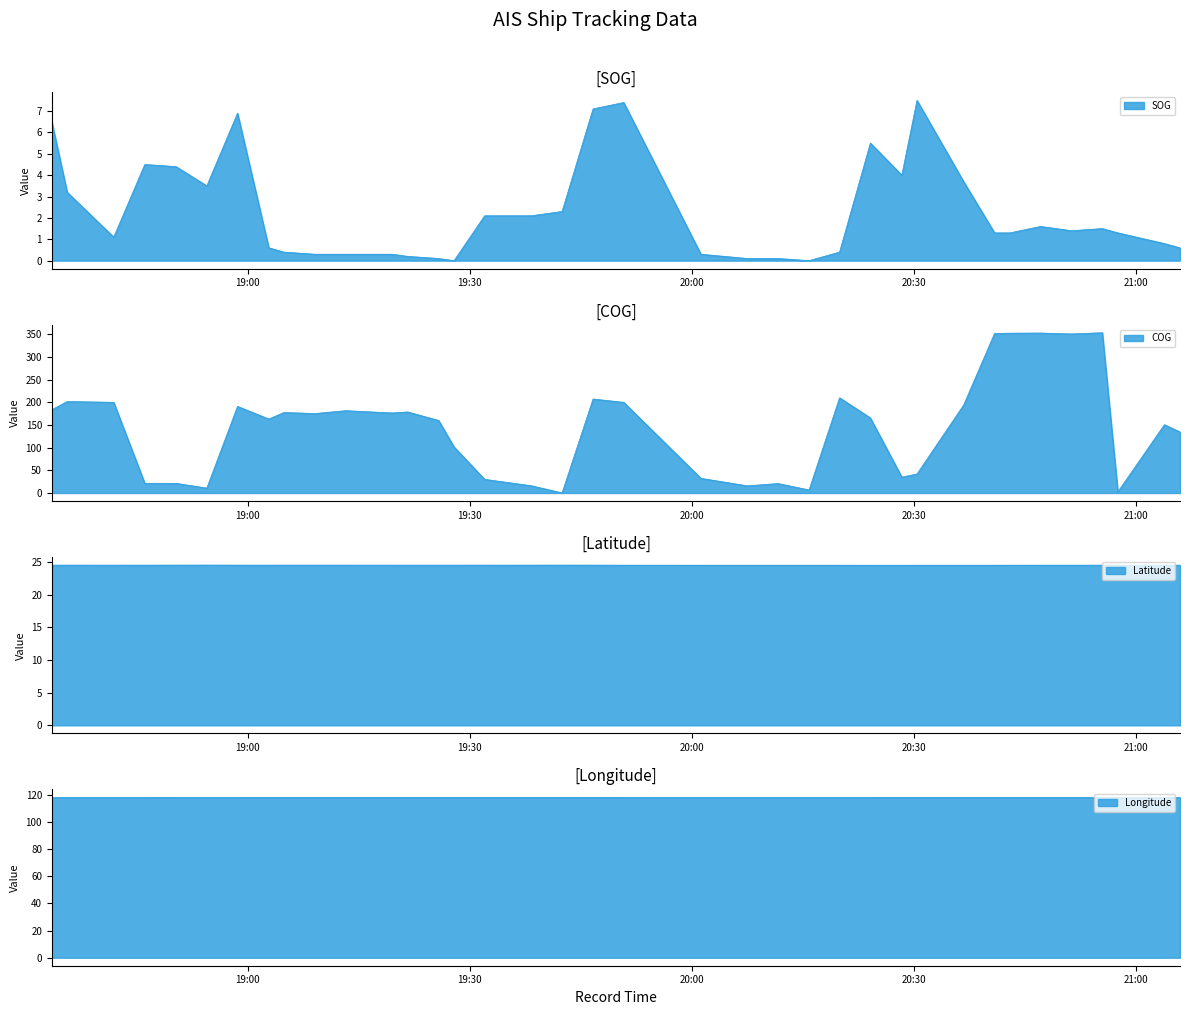

Does the chart have visible grid lines?

No